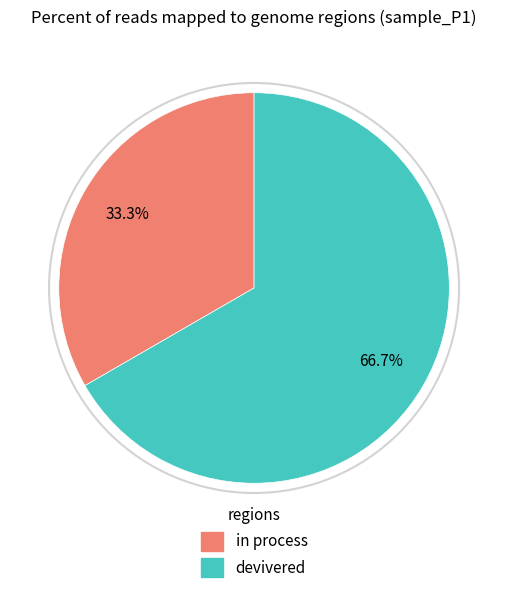

Is there a majority slice in this chart?

Yes